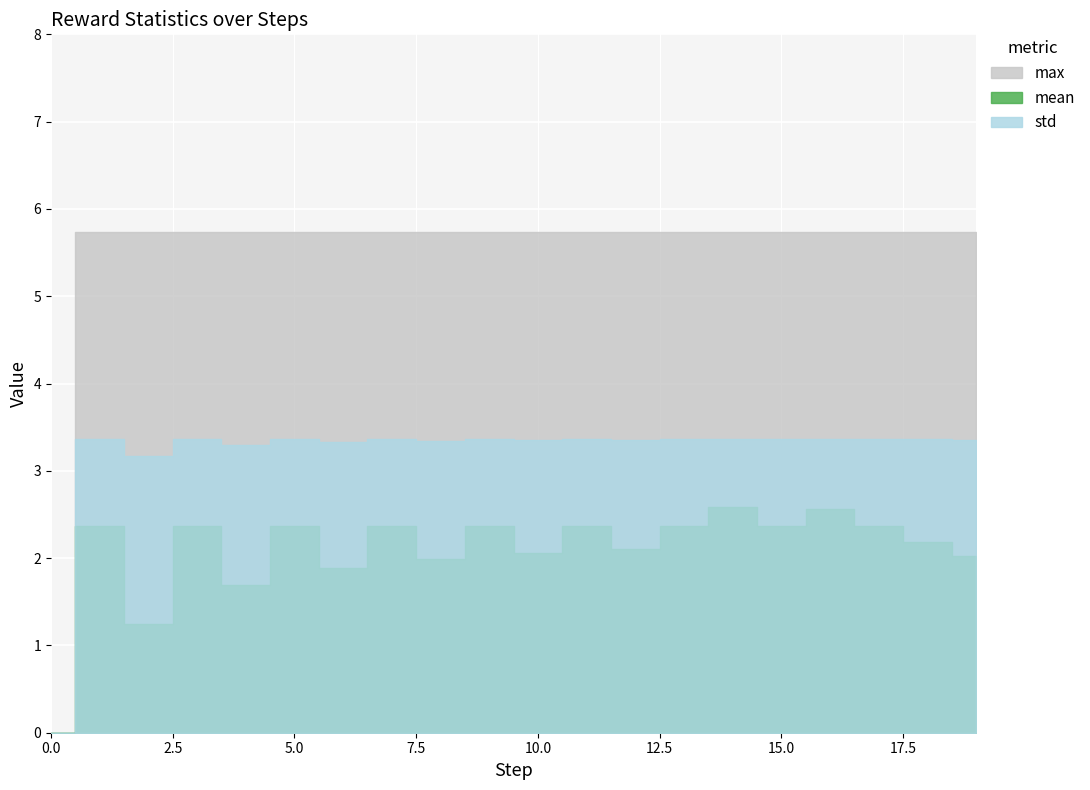

What is the highest value of the std series?

3.4